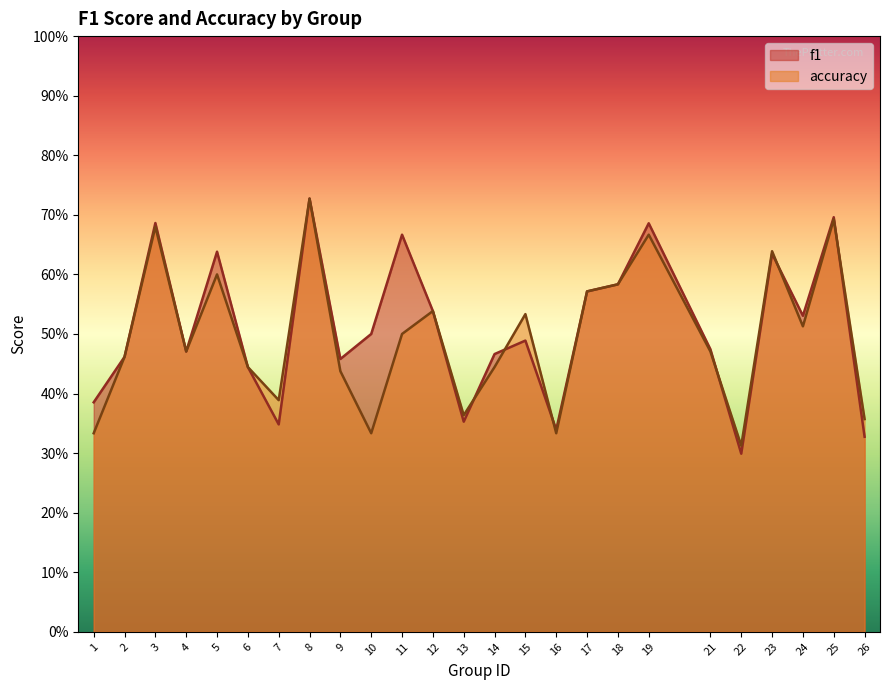

Count the accuracy values in the range 0 to 1.

25